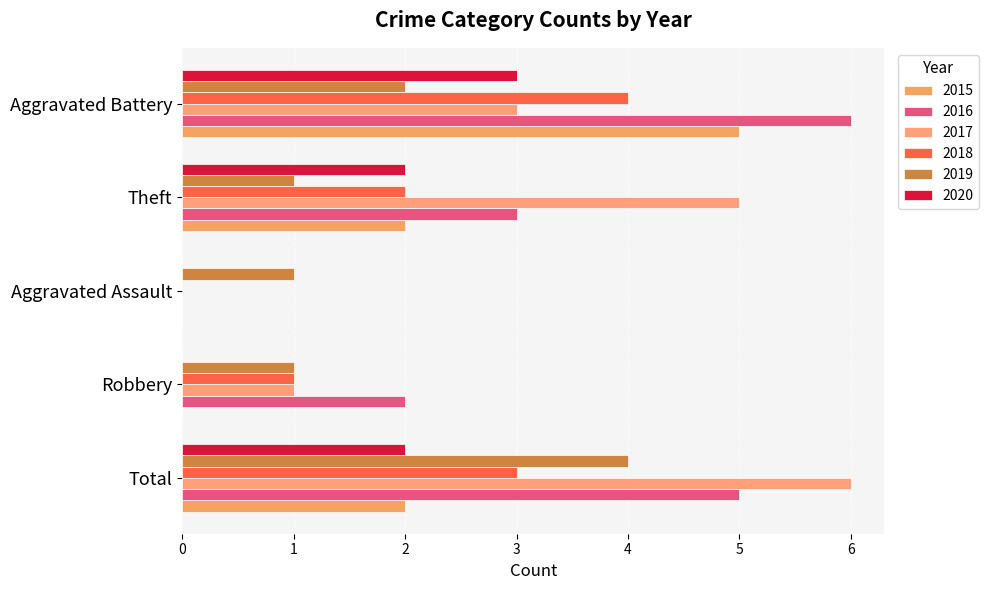

Which series has the largest range (max minus min)?

2016